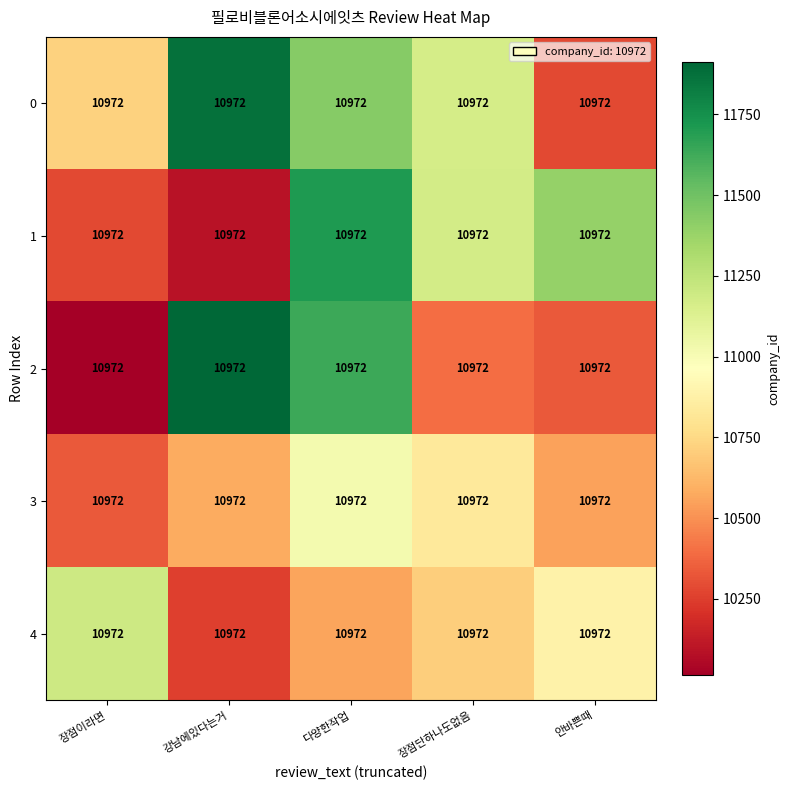

What is the spread (max minus min) of values at 장점이라면?

1182.5